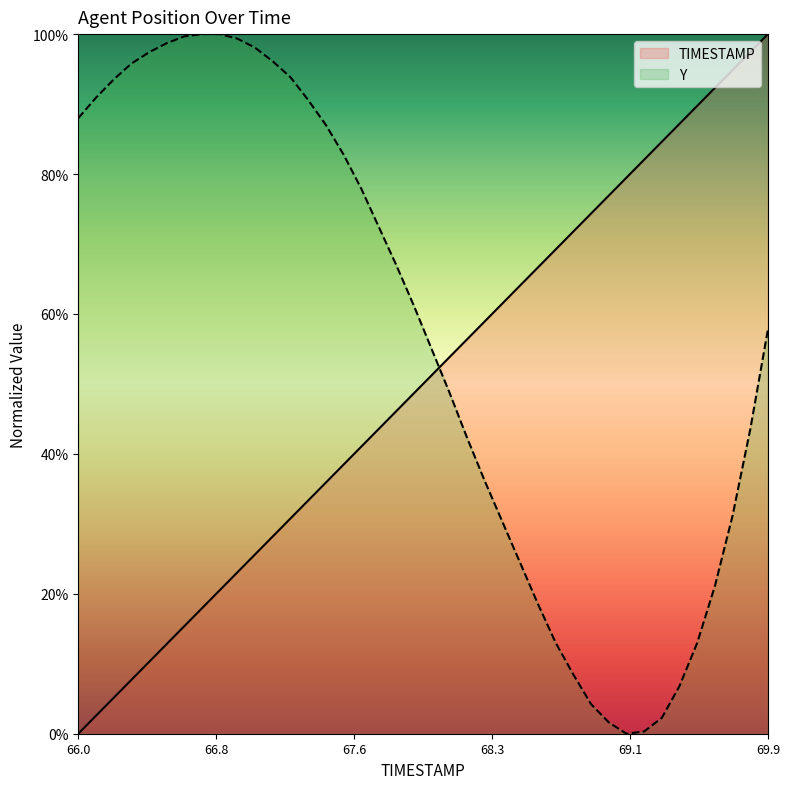

List the series in order of their overall mean, lowest first.

TIMESTAMP, Y